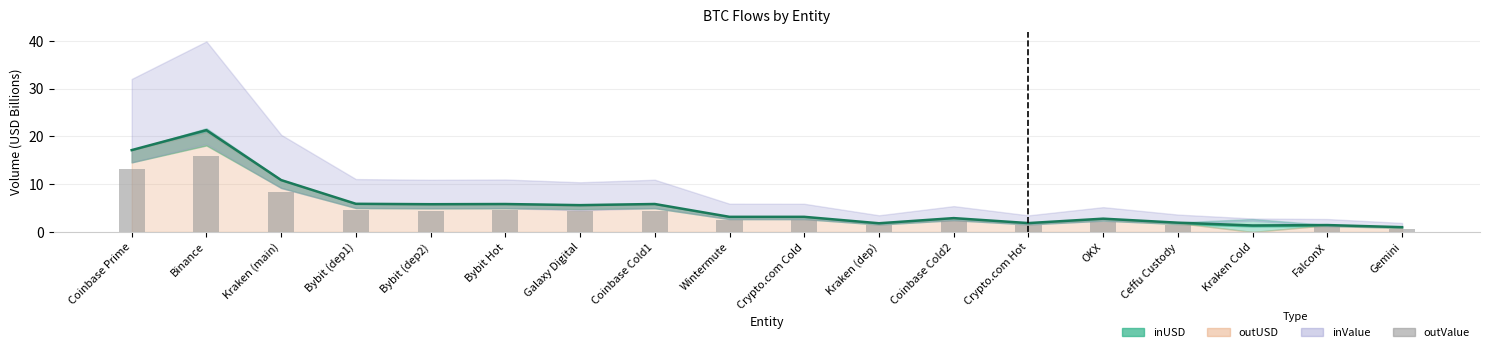

Rank the categories by value from highest to lowest.

Binance, Coinbase Prime, Kraken (main), Bybit (dep1), Bybit Hot, Bybit (dep2), Galaxy Digital, Coinbase Cold1, Crypto.com Cold, Wintermute, Coinbase Cold2, OKX, Crypto.com Hot, Ceffu Custody, Kraken (dep), FalconX, Gemini, Kraken Cold